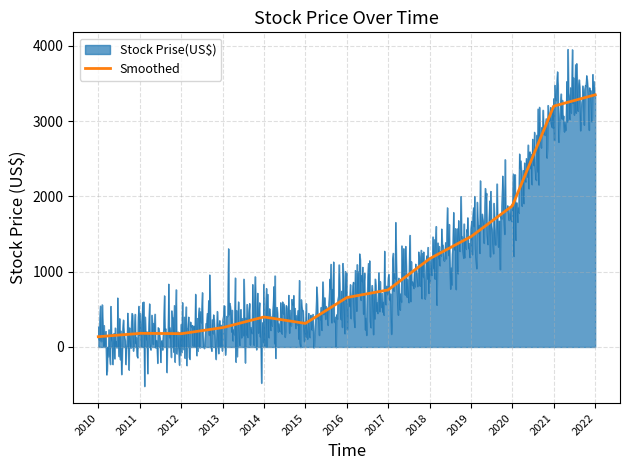

What is the greatest value displayed?

3956.4